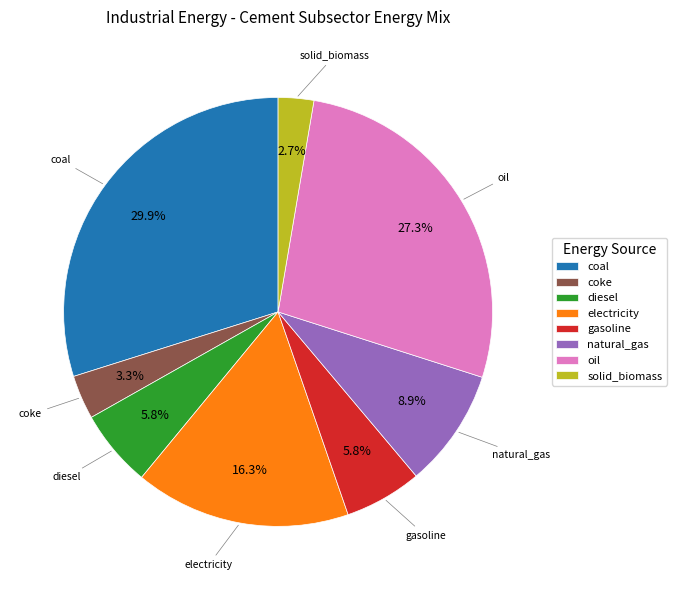

Between gasoline and electricity, which is larger?

electricity